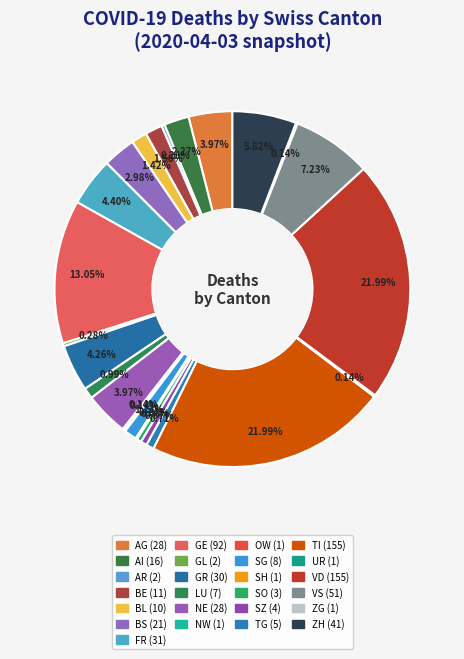

To the nearest percent, what is the difference between the largest and smallest slice percentages?

22%